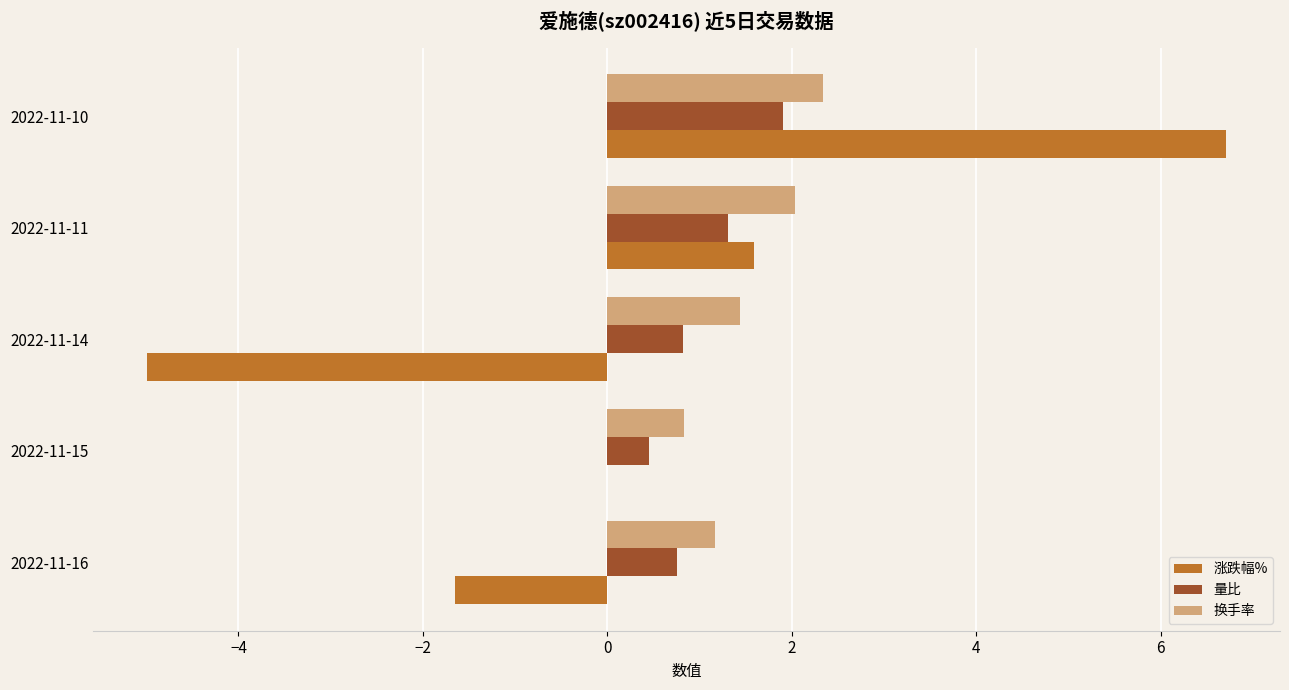

At which category is the sum across all series the highest?

2022-11-10